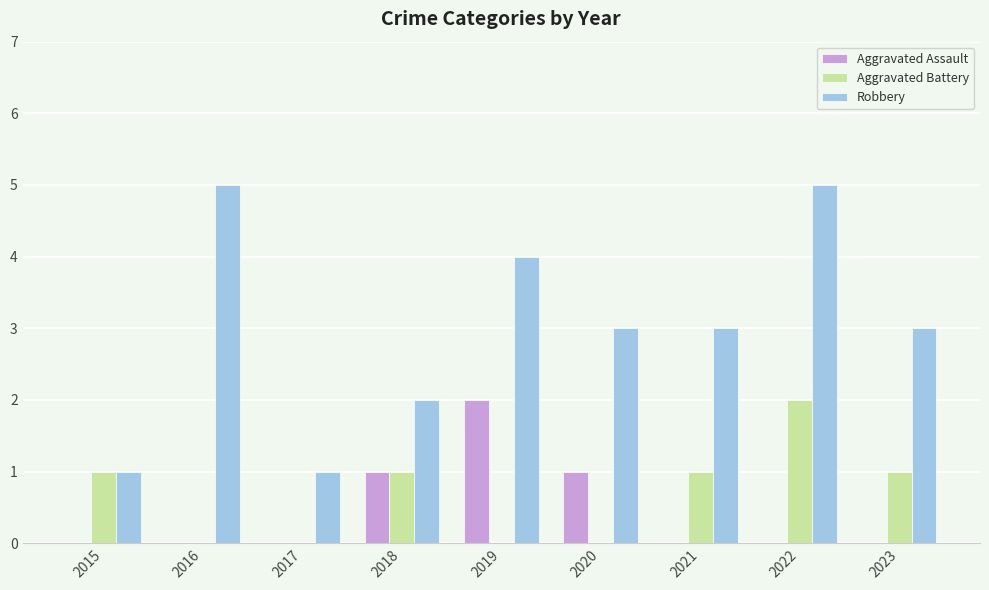

Which series has the largest total across all categories?

Robbery